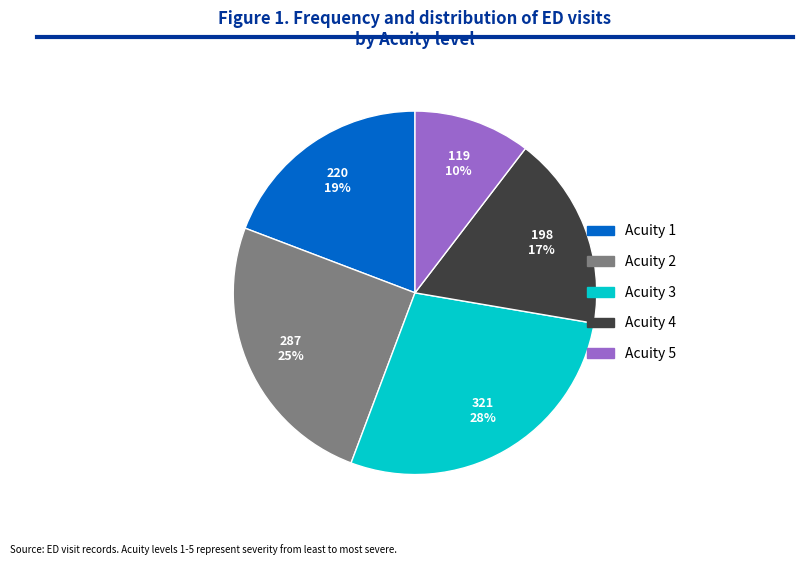

What is the ratio of the value at Acuity 5 to the value at Acuity 3?

0.4